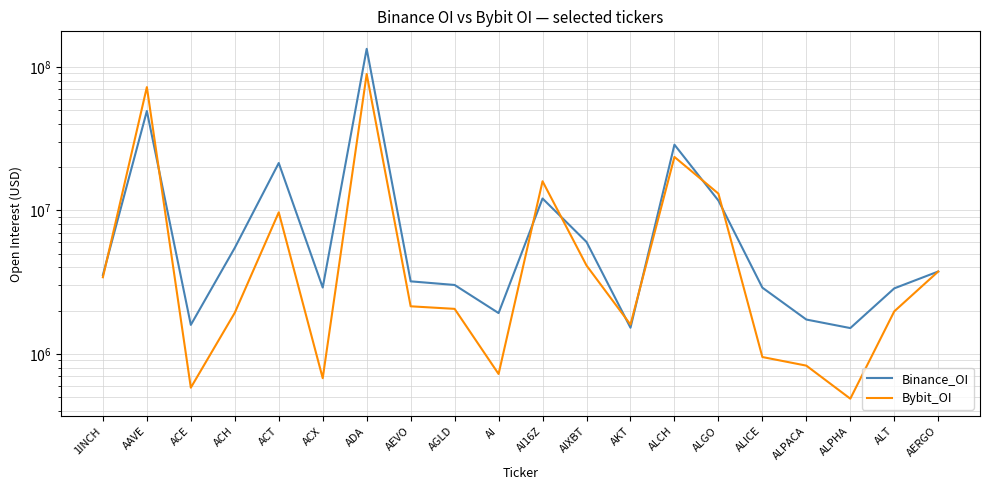

The Binance_OI series shows 2896177 at ACX. True or false?

True